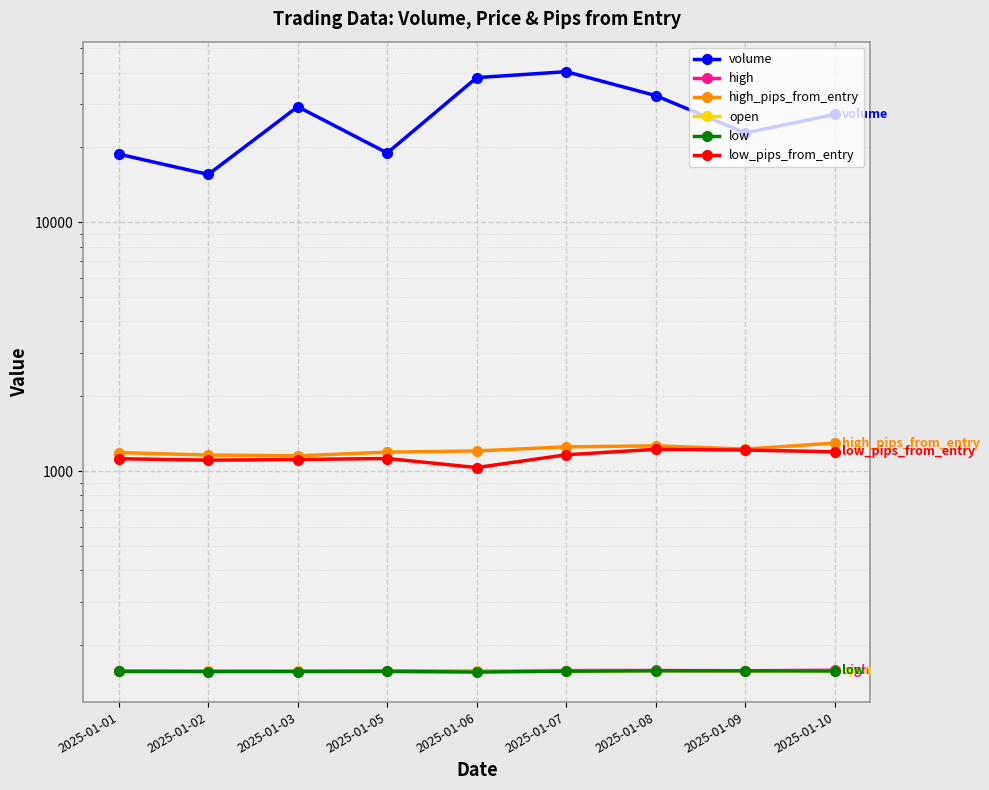

True or false: open has more than 2 points higher than both neighbors.

True